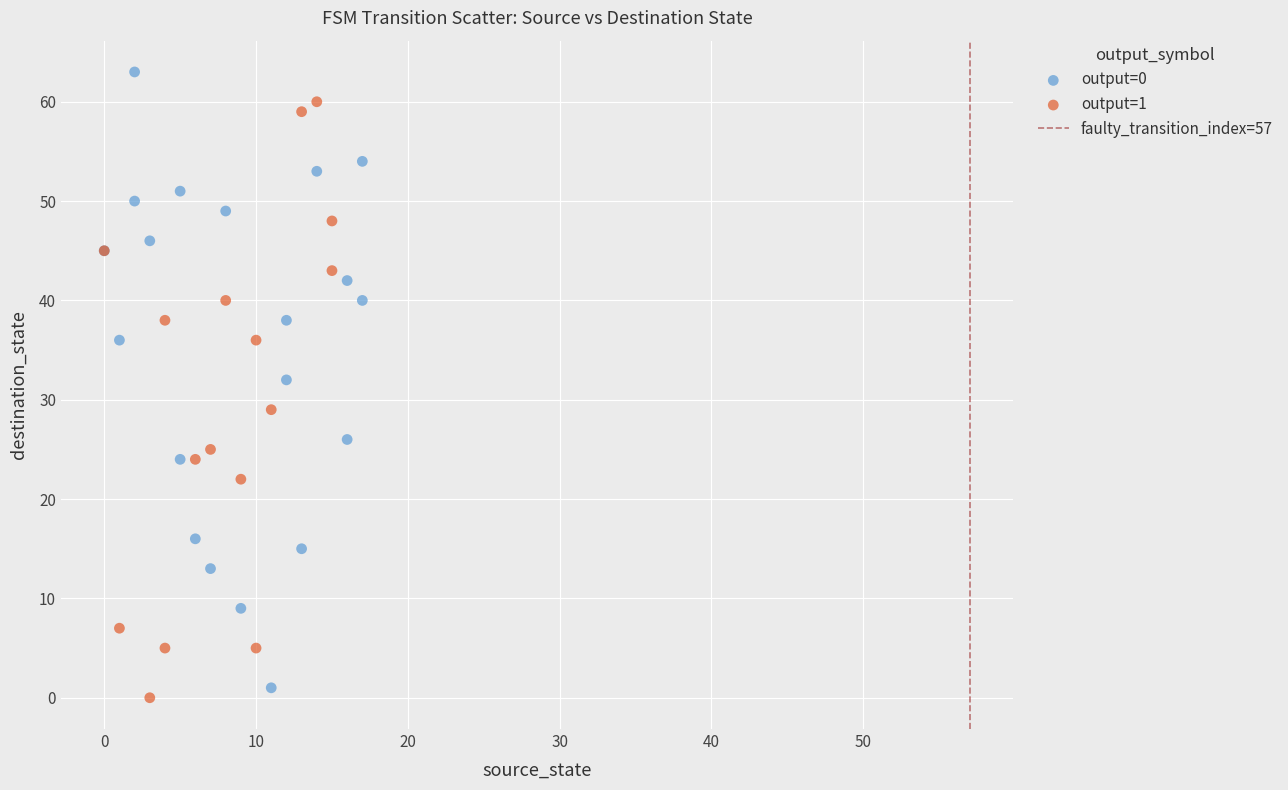

Which series contains the lowest Y value?

output=1